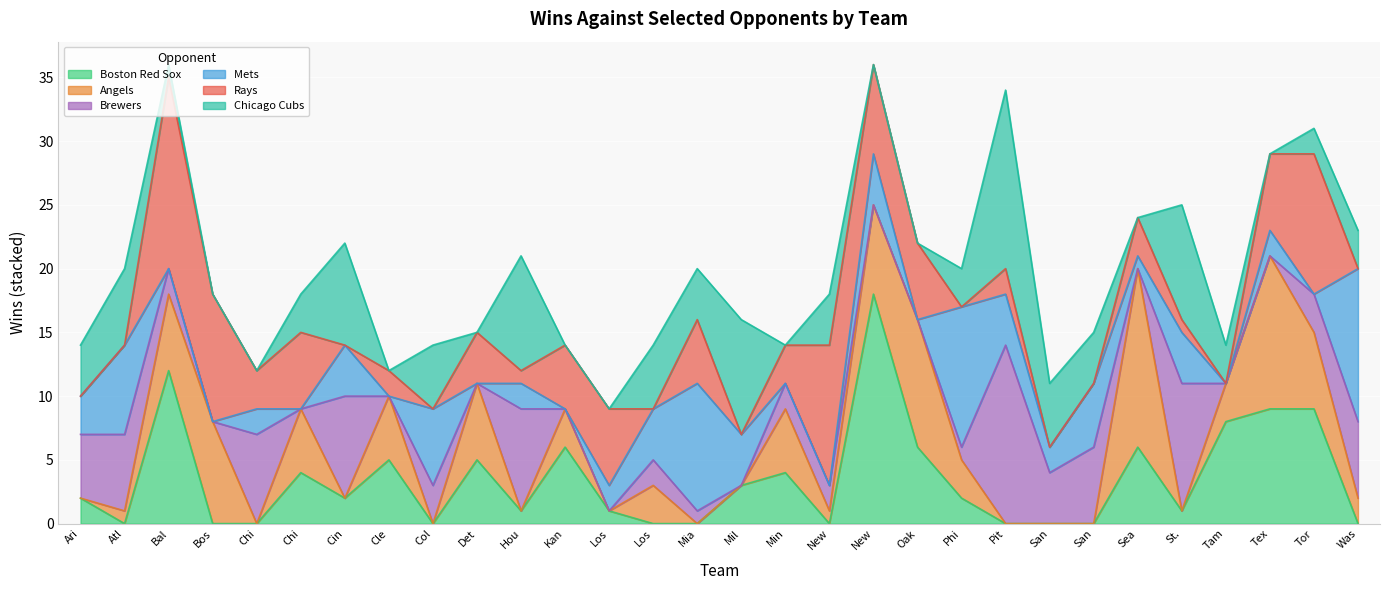

How many values in the Boston Red Sox series are below 2?

14